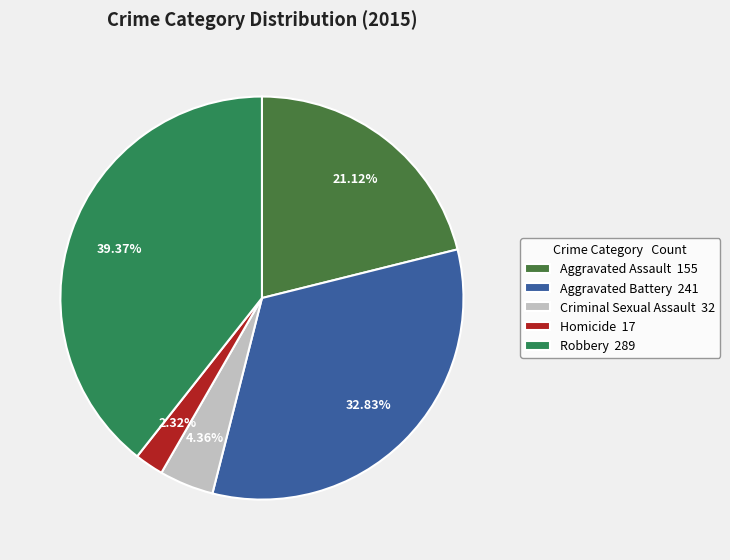

To the nearest percent, what percentage of the pie is Aggravated Battery?

33%